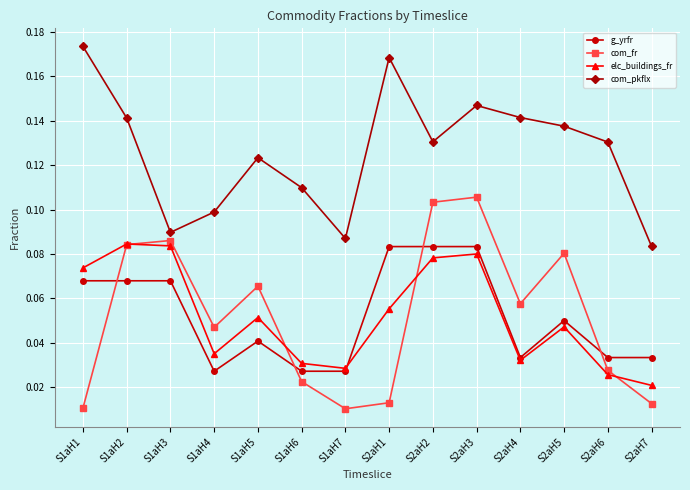

True or false: elc_buildings_fr and com_pkflx cross at least once.

False